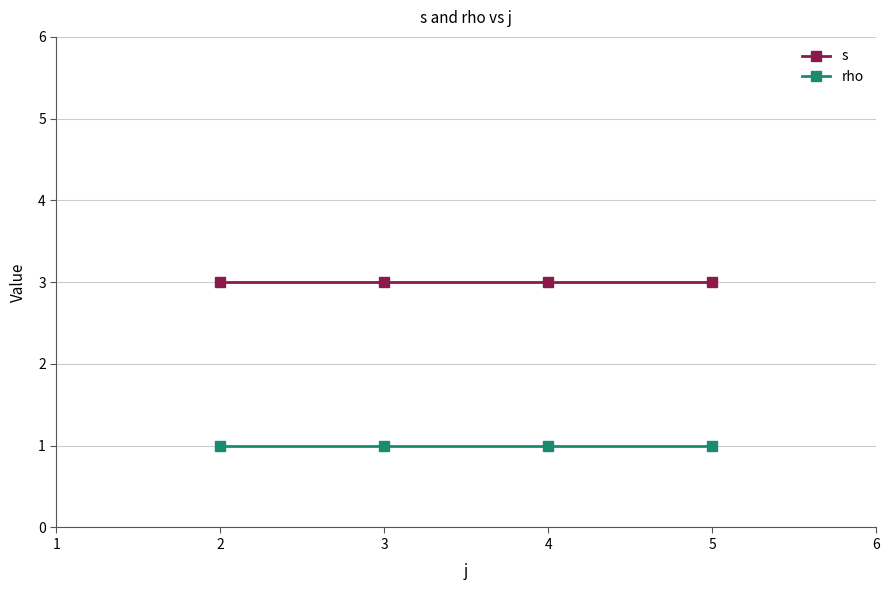

What is the maximum value for s?

3